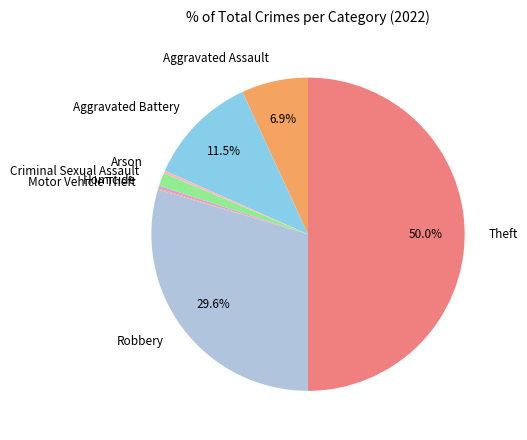

Which slice is the largest?

Theft